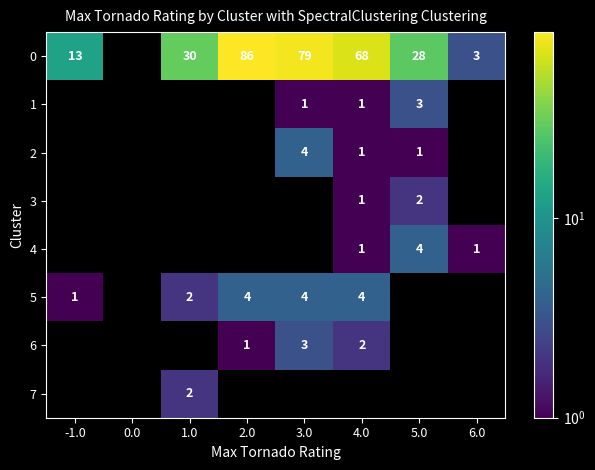

At which category does the chart reach its peak across all series?

2.0